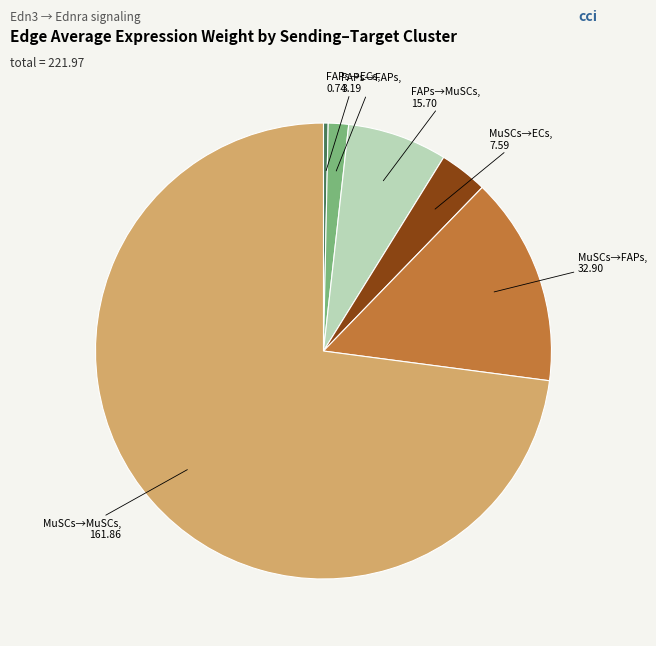

Does any single category account for the majority?

Yes